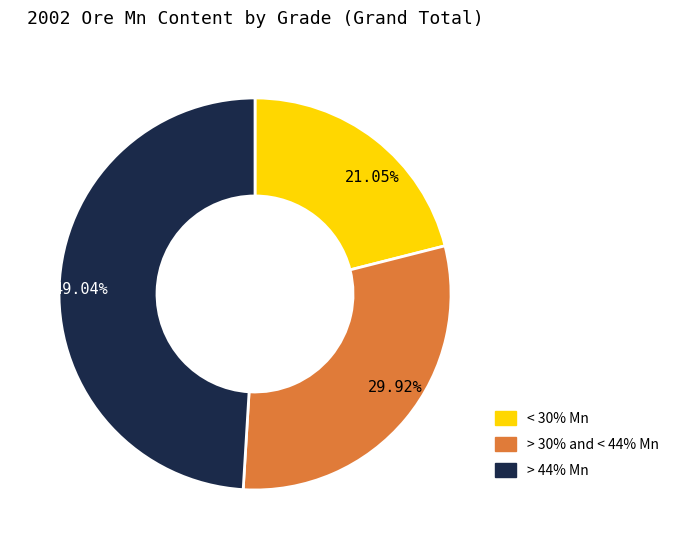

The > 44% Mn slice represents 63% of the pie. True or false?

False